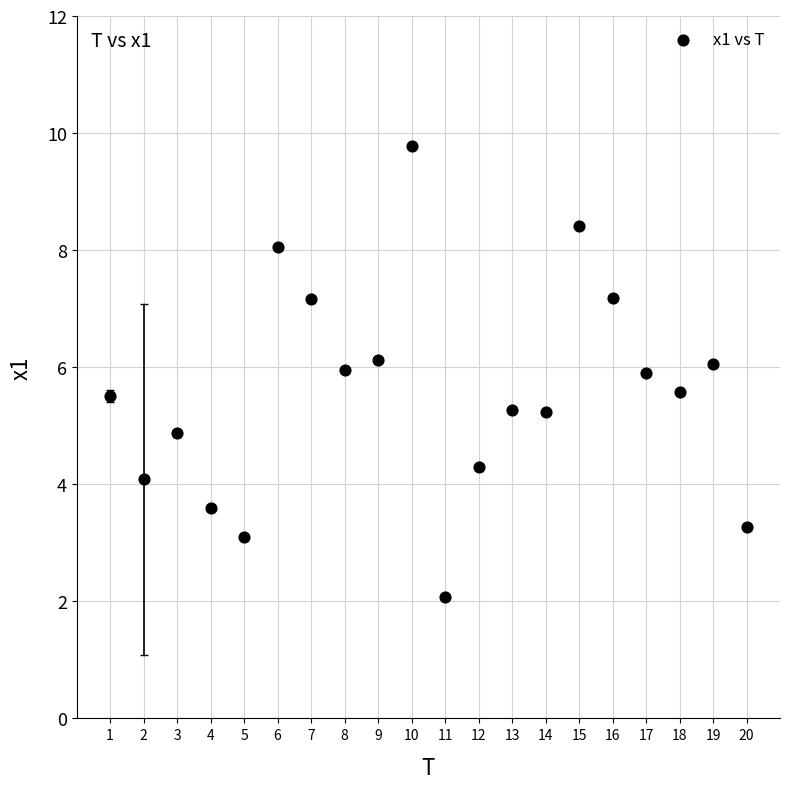

What is the range of X values (max minus min)?

19.0